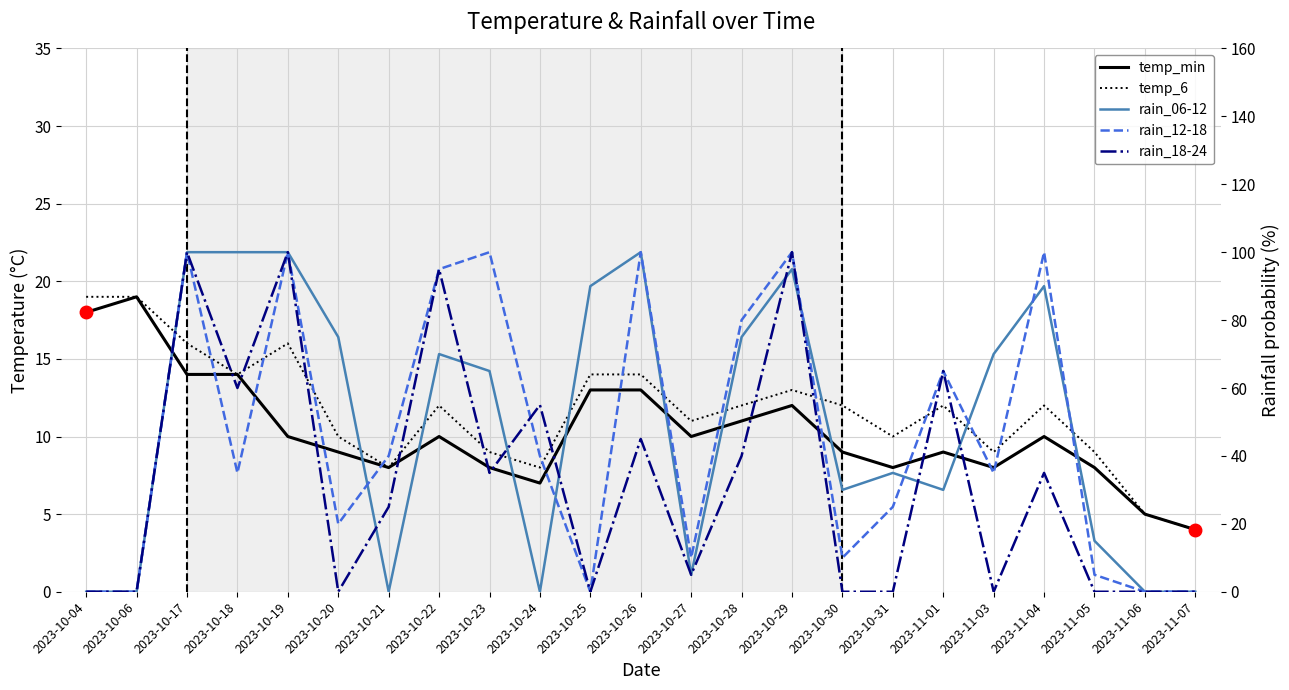

How many lines are shown in the chart?

5